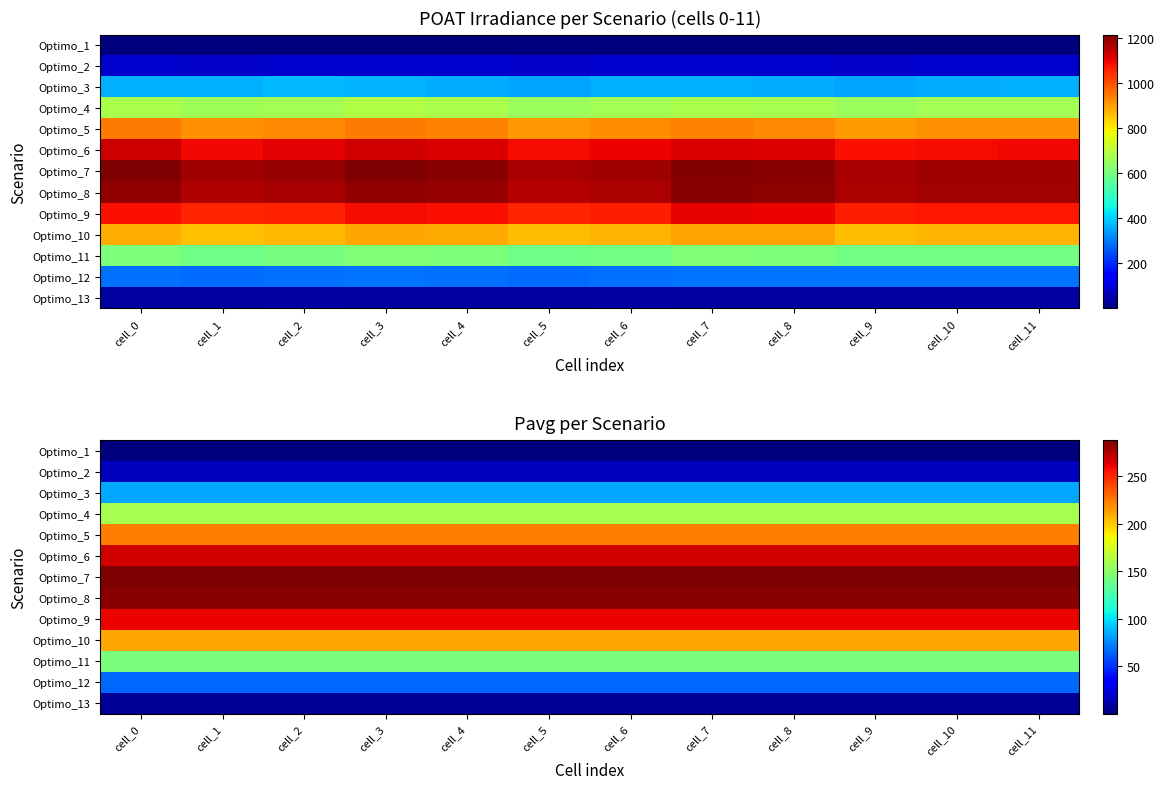

What is the total value across all series at cell_6?

2007.3